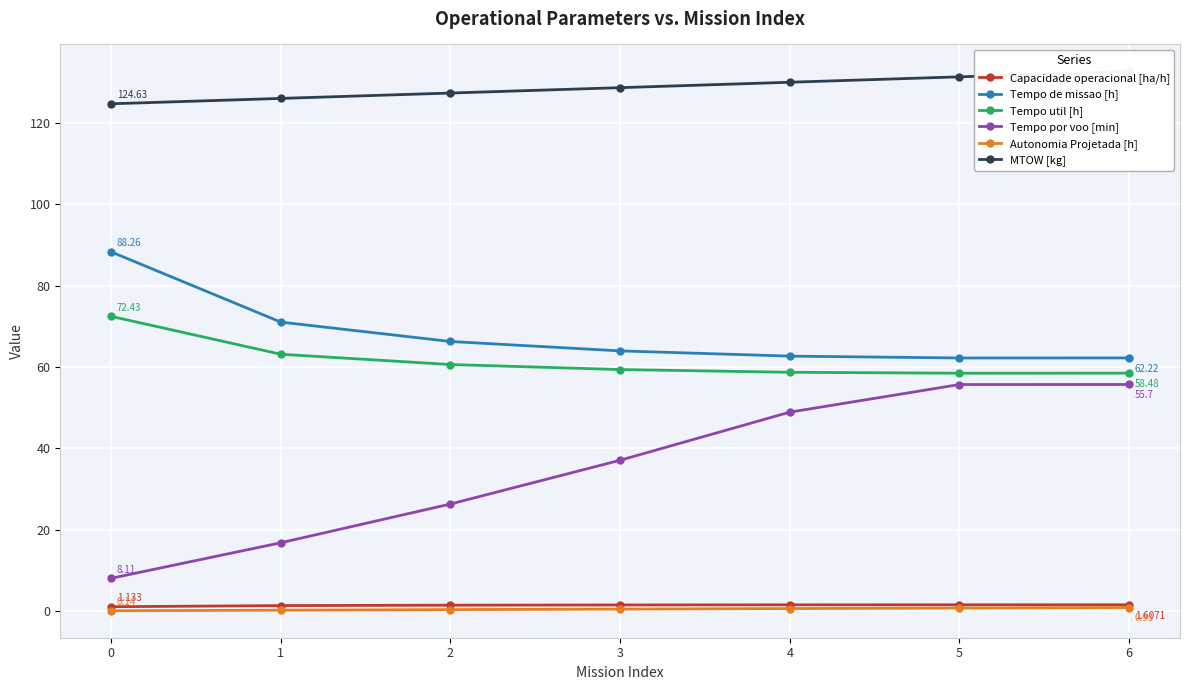

What is the average value of the Tempo de missao [h] series?

68.1